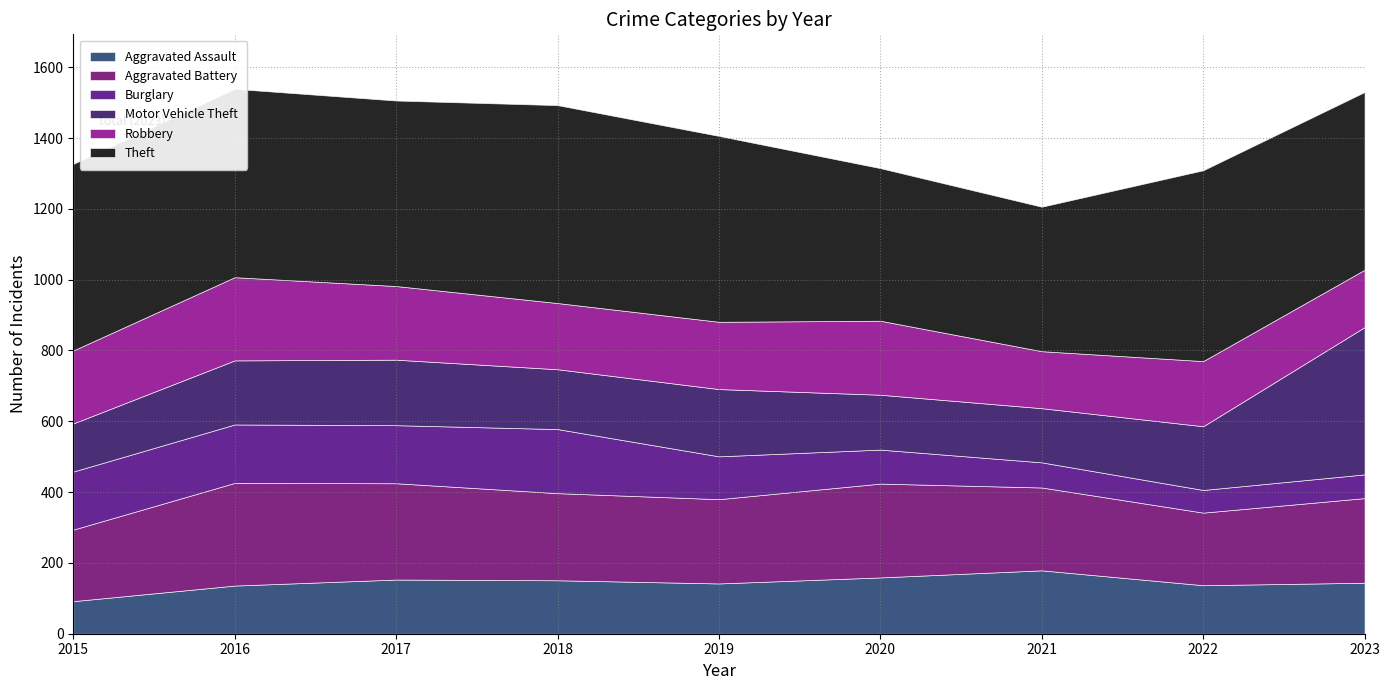

Reading left to right, extract all data points from this chart.

Aggravated Assault: 92	136	153	151	142	159	179	137	144
Aggravated Battery: 202	290	272	246	238	265	234	205	239
Burglary: 164	165	164	181	121	96	71	64	67
Motor Vehicle Theft: 136	181	185	169	190	155	153	180	416
Robbery: 206	235	208	187	190	209	161	184	162
Theft: 527	532	524	559	525	431	408	539	502